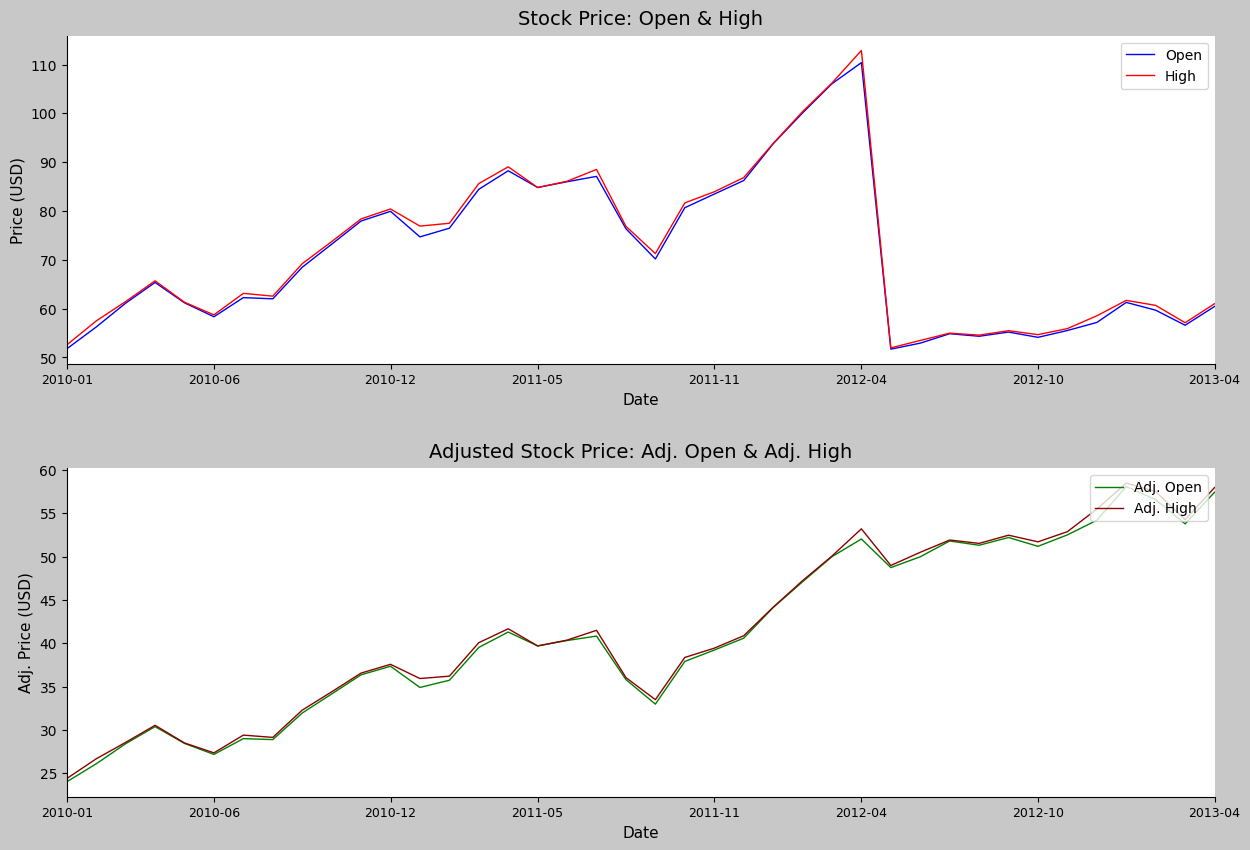

How many lines are shown in the chart?

4